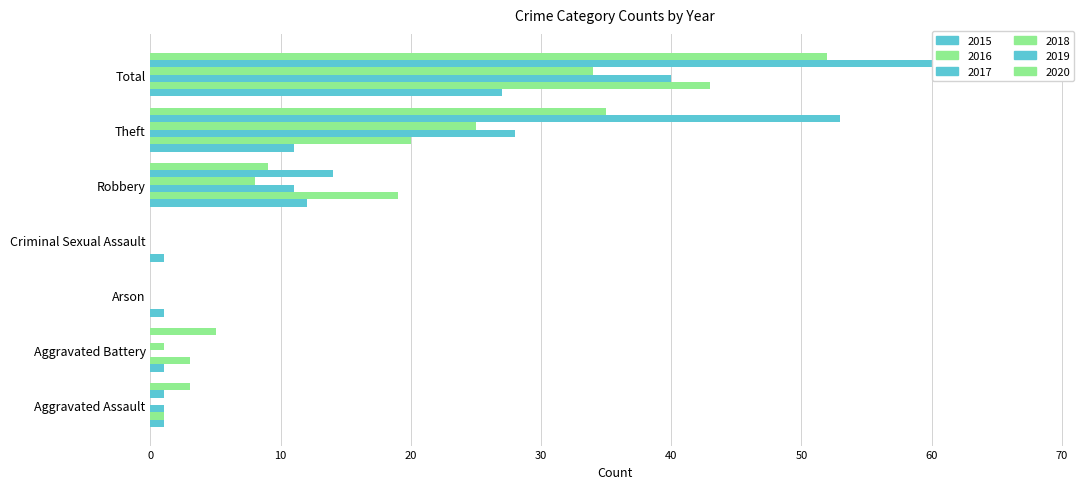

Which label corresponds to the largest value in the chart?

Total